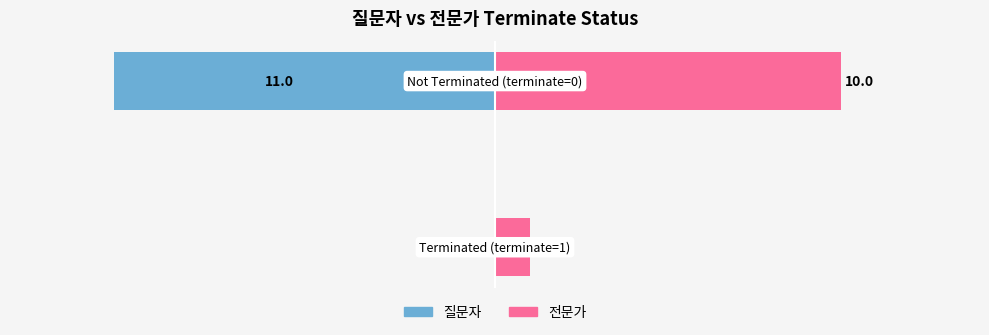

Reading left to right, list all the values displayed in this chart.

질문자: −15=0	−10=-11
전문가: −15=1	−10=10